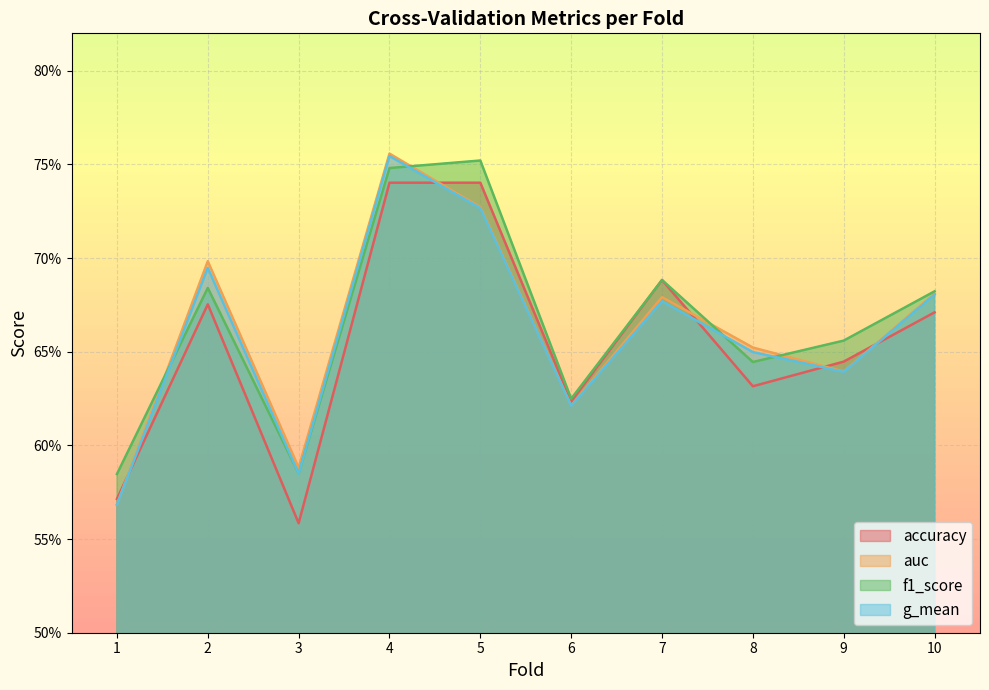

Is the value of g_mean at 7 greater than the value of accuracy at 5?

No